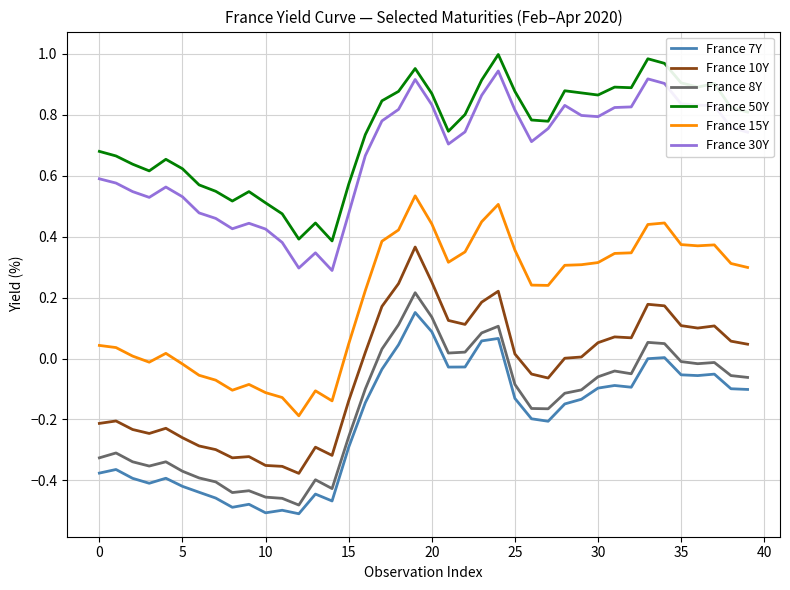

How many distinct data groups are displayed?

6